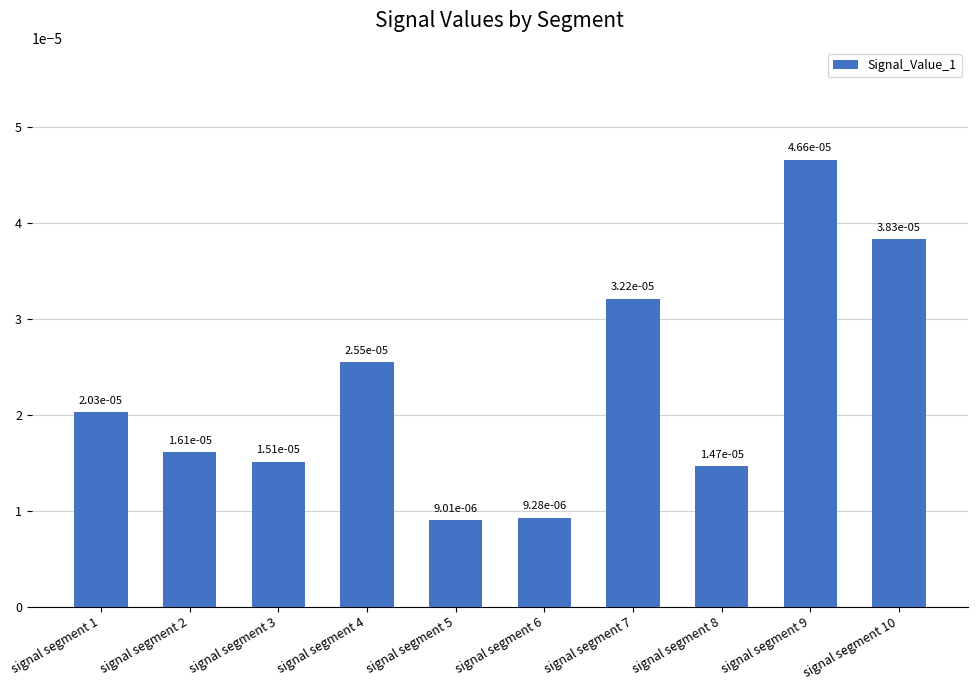

Are the bars horizontal?

No